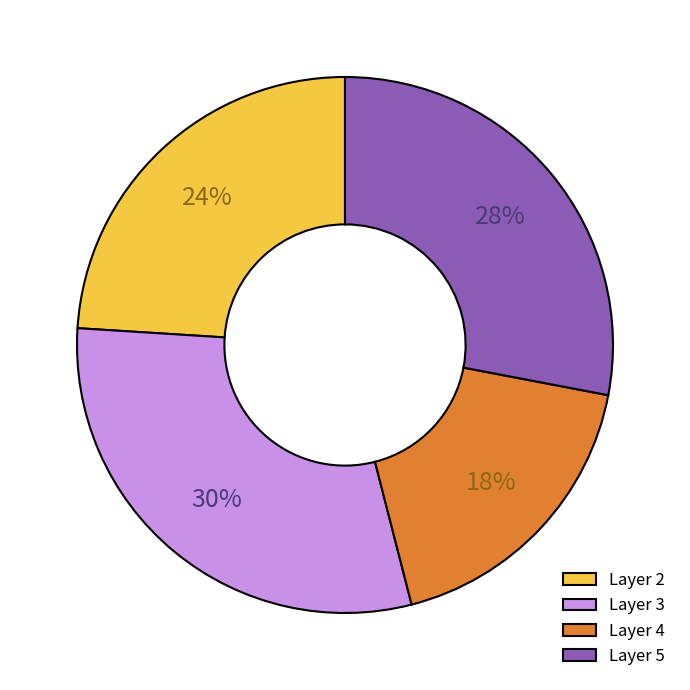

The Layer 4 slice represents 18% of the pie. True or false?

True